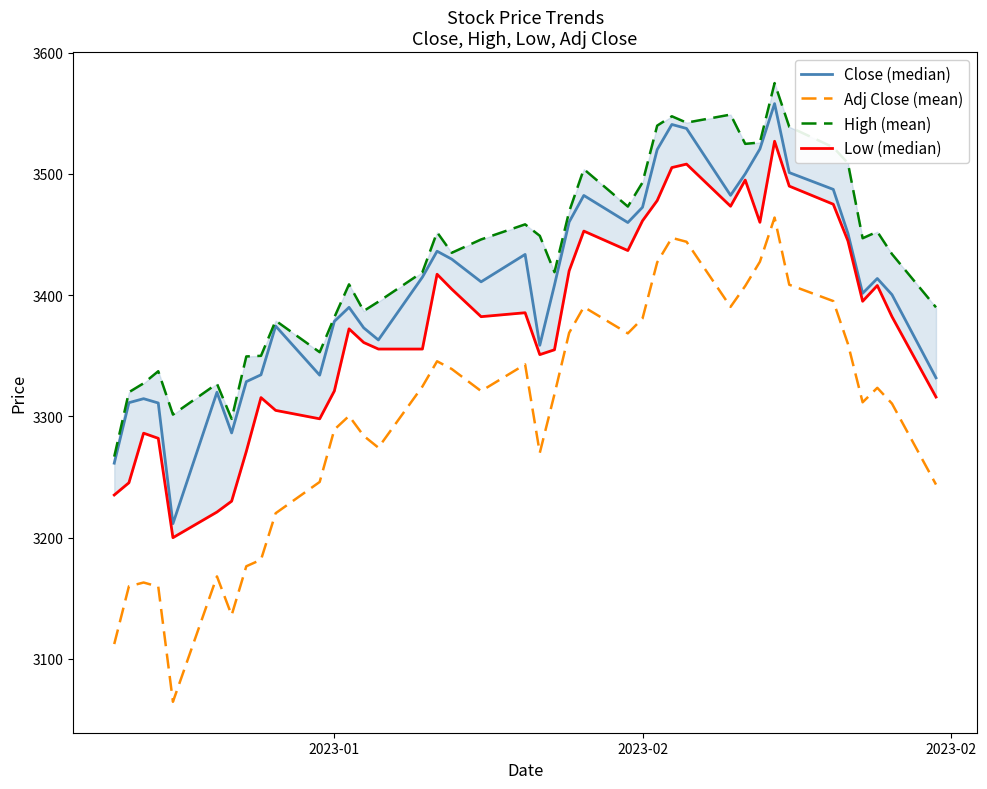

Is the value of Low (median) at 33 greater than the value of High (mean) at 29?

No